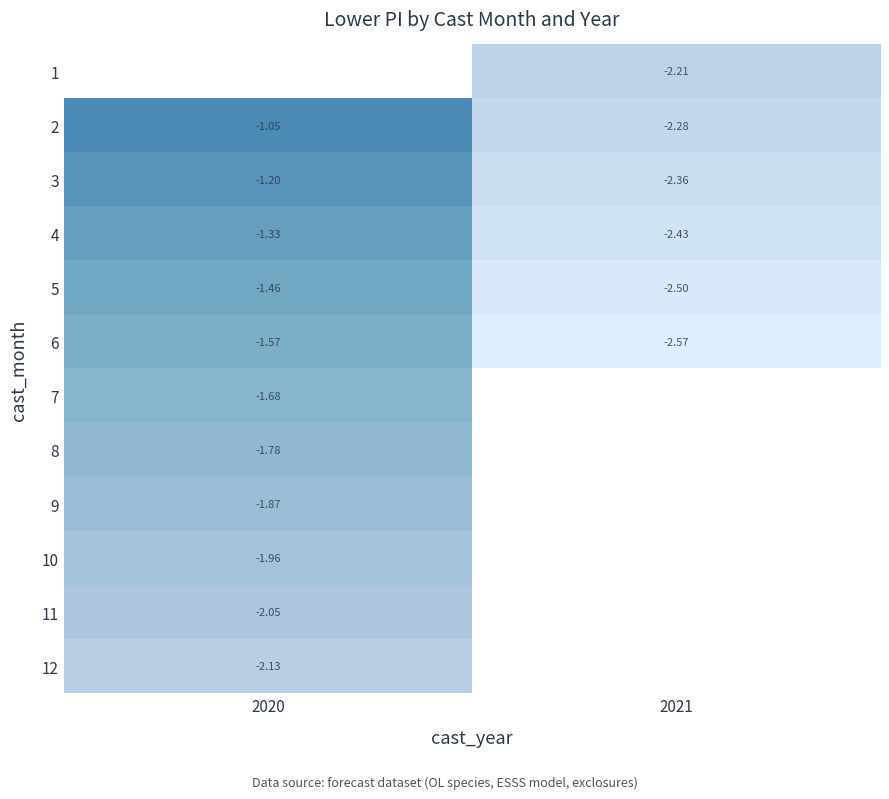

At which label does 12 reach its peak?

2020